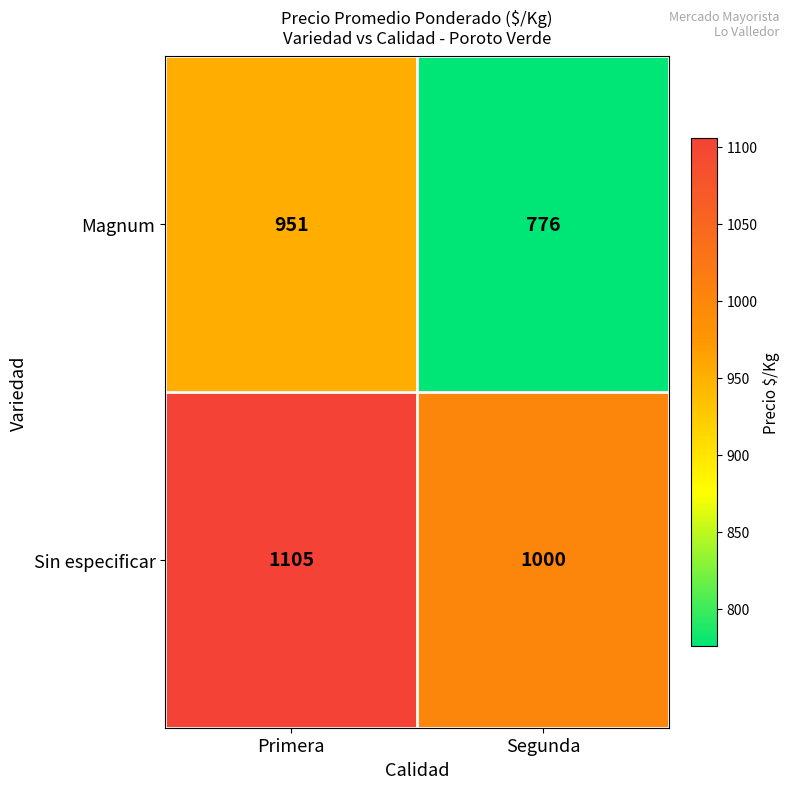

Which series has the largest total across all categories?

Sin especificar